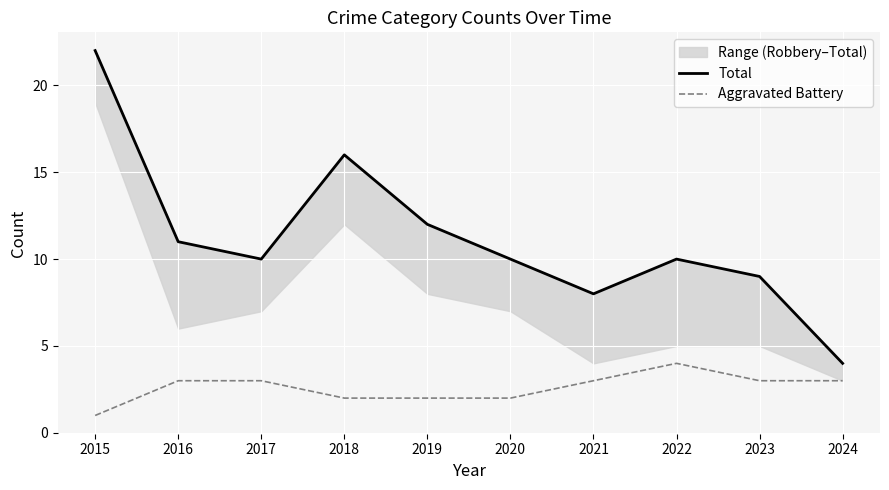

What is the value of the Aggravated Battery point at the 8th from the left?

4